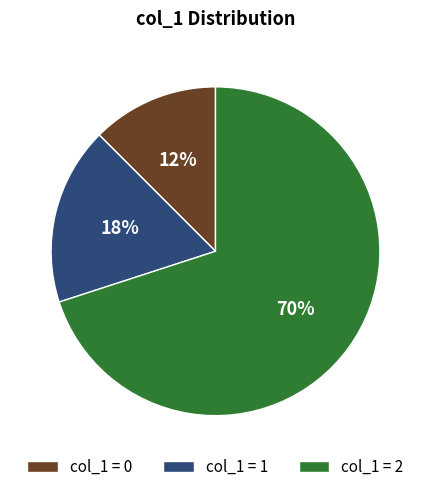

How many slices are in this pie chart?

3